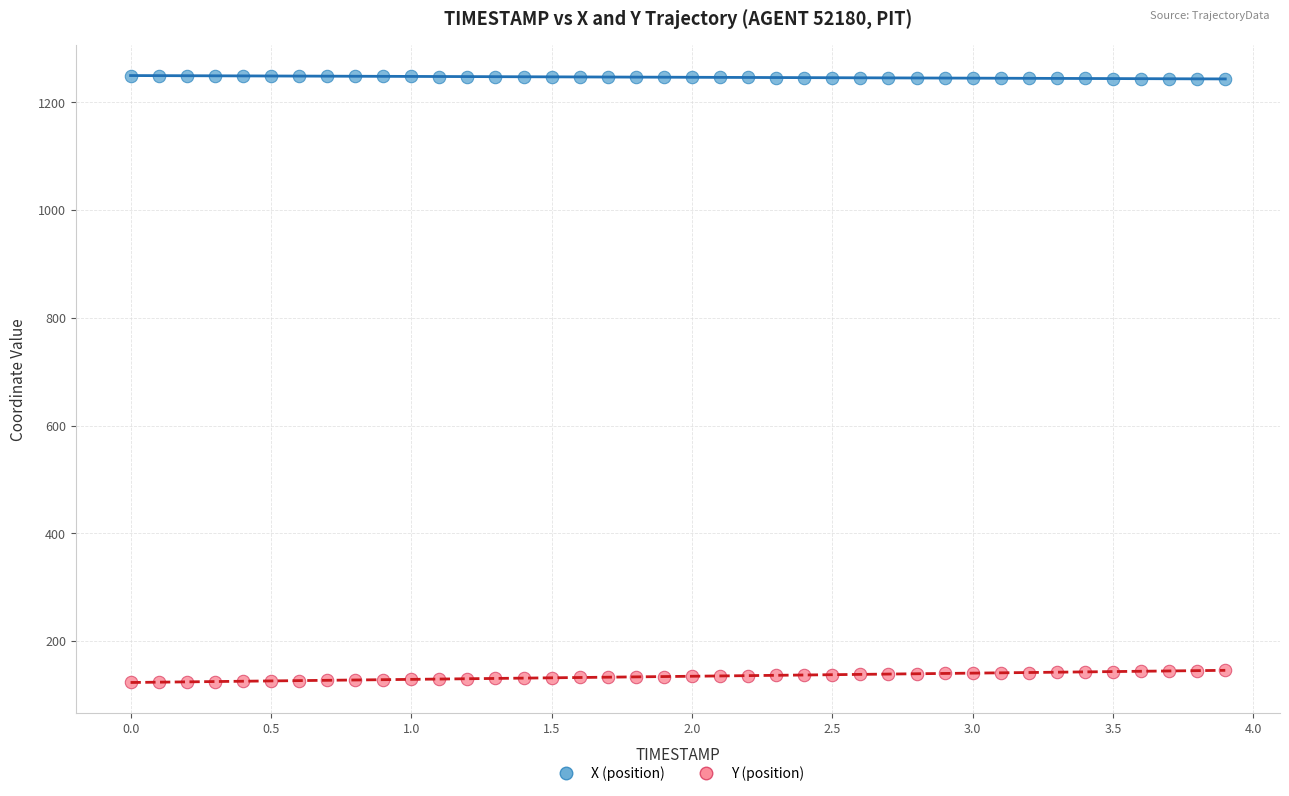

Across all data points, what is the range of Y values (max minus min)?

1126.5